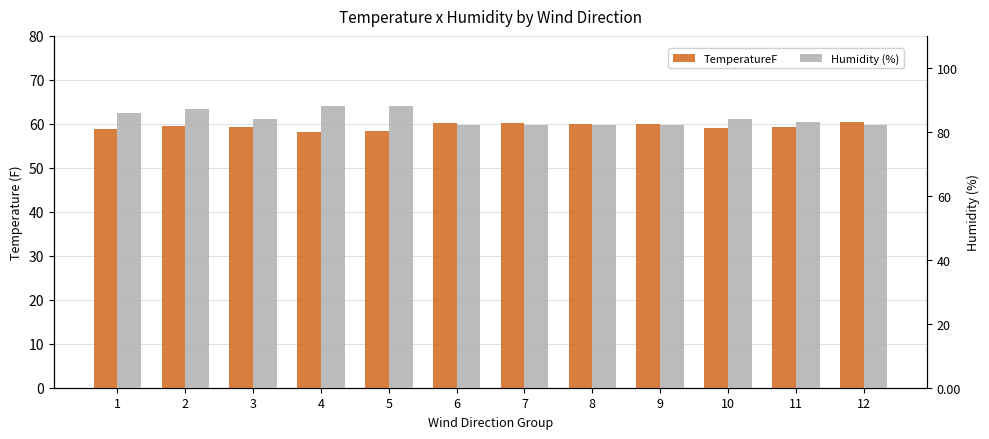

Are the bars horizontal?

No